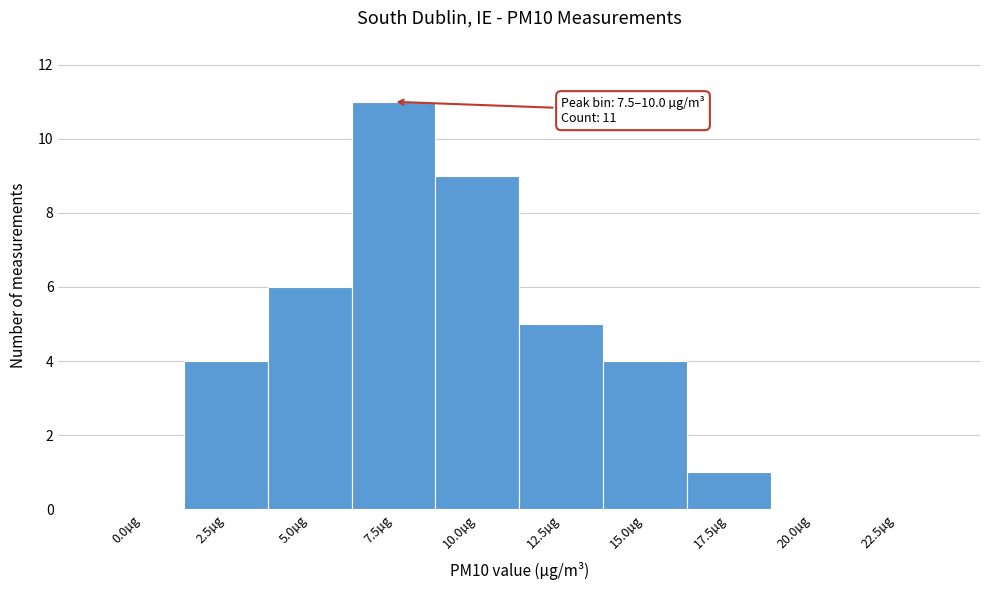

Reading right to left, what are all the values shown in this chart?

22.5µg=0	20.0µg=0	17.5µg=1	15.0µg=4	12.5µg=5	10.0µg=9	7.5µg=11	5.0µg=6	2.5µg=4	0.0µg=0